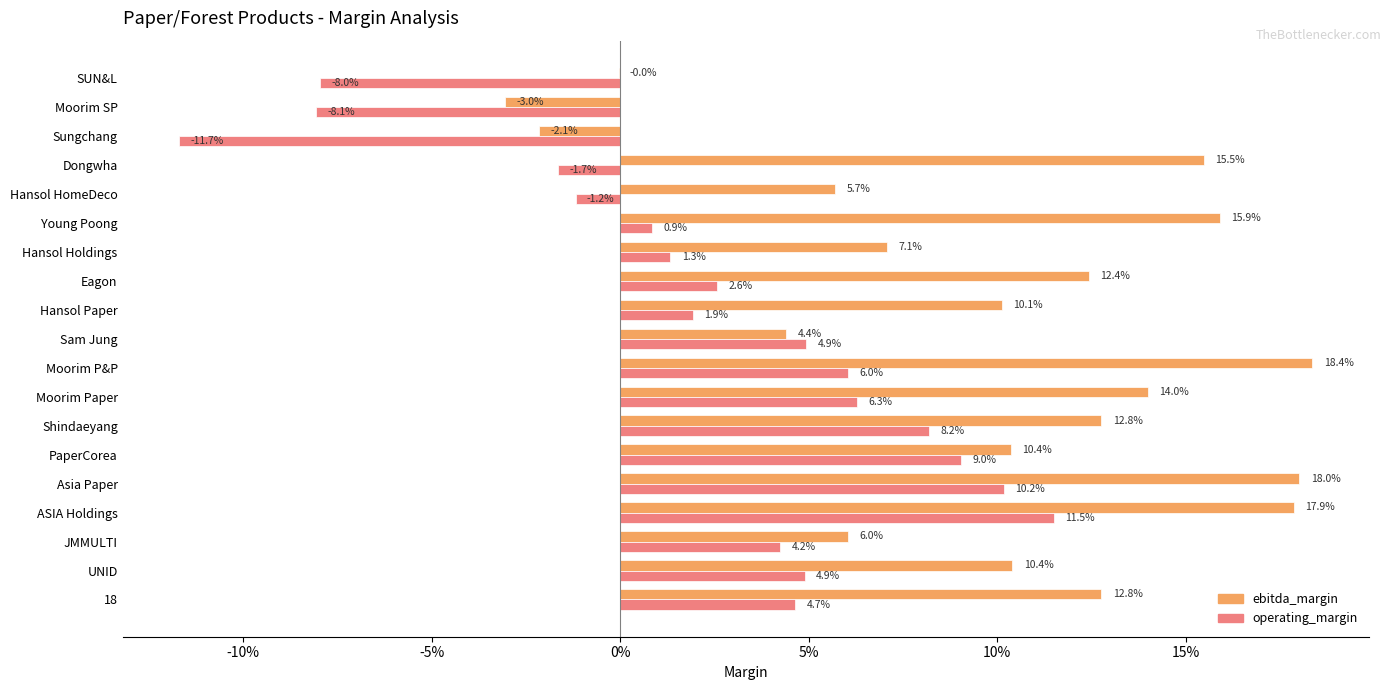

Reading right to left, list all the values displayed in this chart.

ebitda_margin: -0.0	-0.0	-0.0	0.2	0.1	0.2	0.1	0.1	0.1	0.0	0.2	0.1	0.1	0.1	0.2	0.2	0.1	0.1	0.1
operating_margin: -0.1	-0.1	-0.1	-0.0	-0.0	0.0	0.0	0.0	0.0	0.0	0.1	0.1	0.1	0.1	0.1	0.1	0.0	0.0	0.0